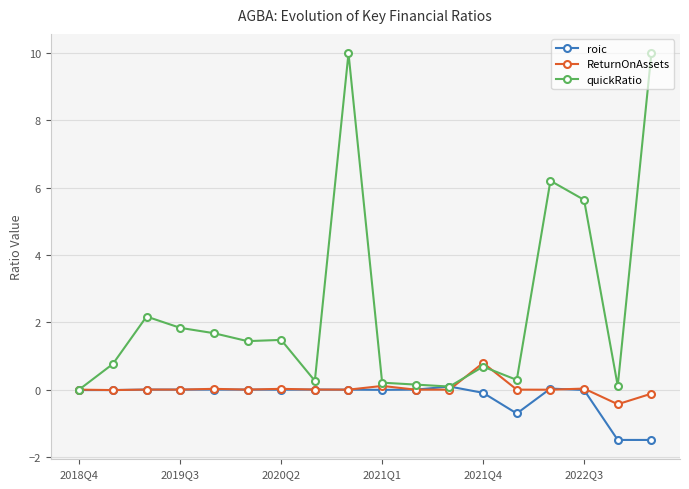

What is the highest value of the roic series?

0.1